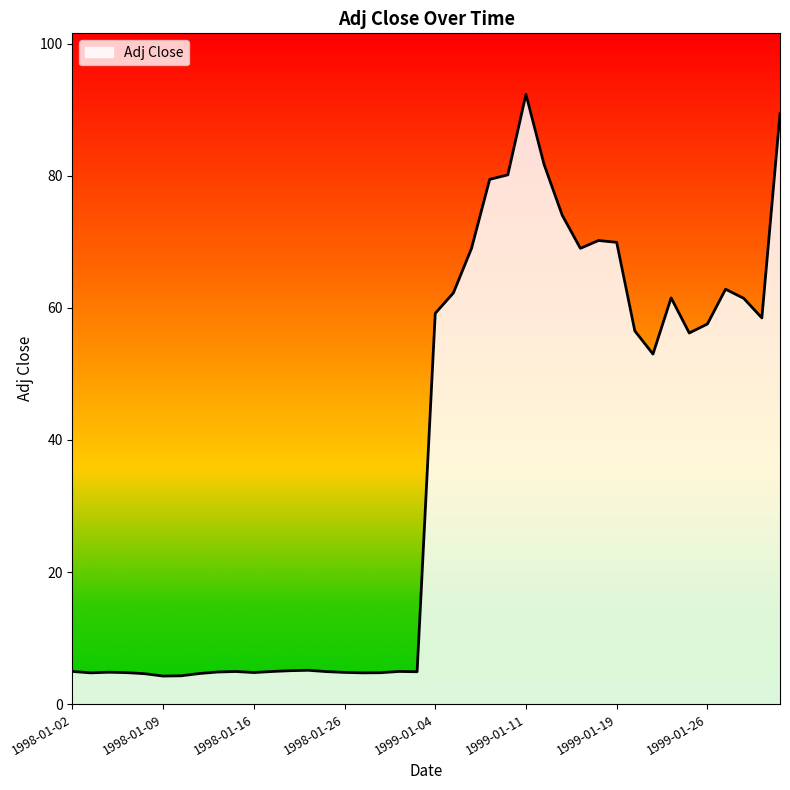

List the labels in order of value, smallest first.

1998-01-09, 1998-01-12, 1998-01-08, 1998-01-13, 1998-01-05, 1998-01-27, 1998-01-28, 1998-01-07, 1998-01-16, 1998-01-26, 1998-01-06, 1998-01-14, 1998-01-30, 1998-01-23, 1998-01-15, 1998-01-20, 1998-01-02, 1998-01-29, 1998-01-21, 1998-01-22, 1999-01-21, 1999-01-25, 1999-01-20, 1999-01-26, 1999-01-29, 1999-01-04, 1999-01-28, 1999-01-22, 1999-01-05, 1999-01-27, 1999-01-06, 1999-01-14, 1999-01-19, 1999-01-15, 1999-01-13, 1999-01-07, 1999-01-08, 1999-01-12, 2000-01-03, 1999-01-11